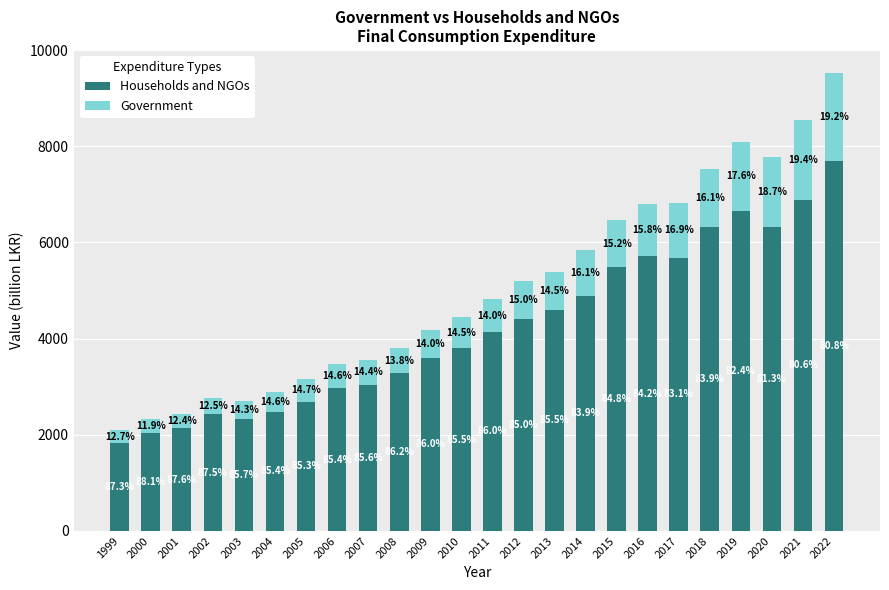

Are the bars horizontal?

No